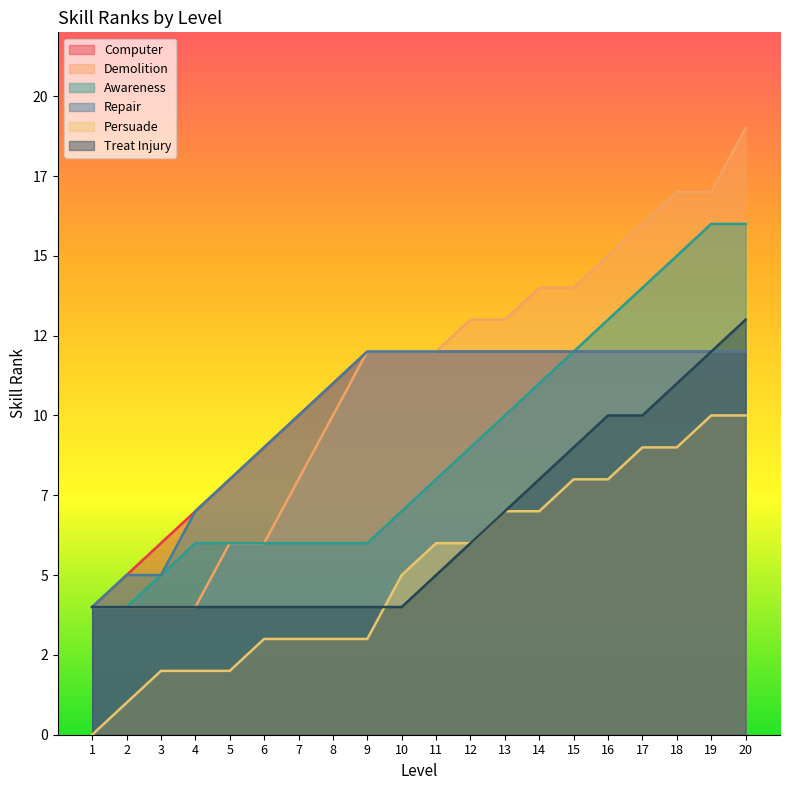

Which series changed the most between 8 and 15?

Awareness